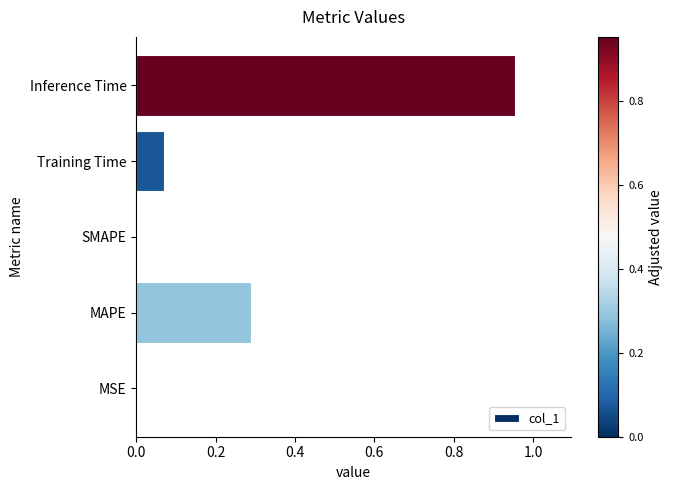

Between MSE and Inference Time, which is larger?

Inference Time